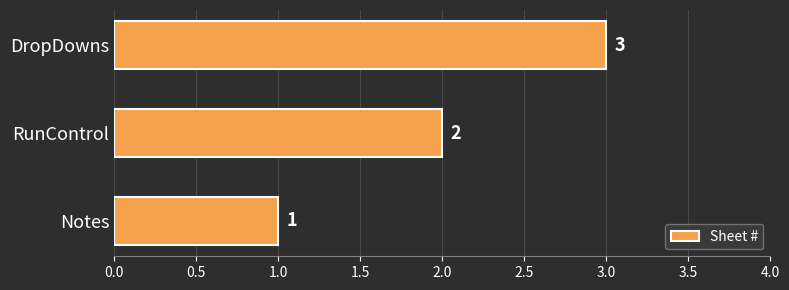

Approximately how many times larger is the value at Notes compared to DropDowns?

0.3